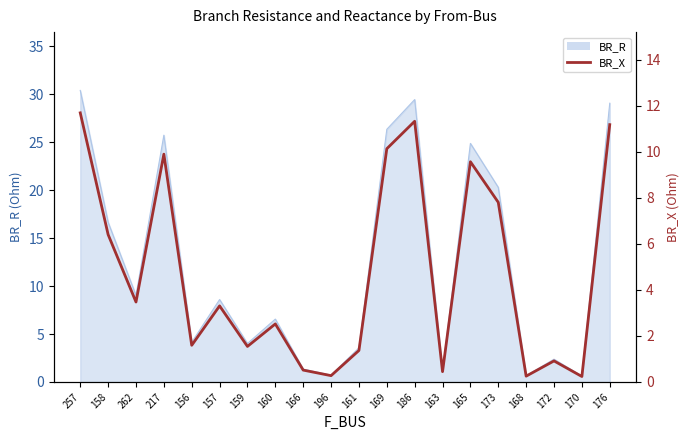

List the labels in order of value, largest first.

257, 186, 176, 169, 217, 165, 173, 158, 262, 157, 160, 156, 159, 161, 172, 166, 163, 196, 168, 170